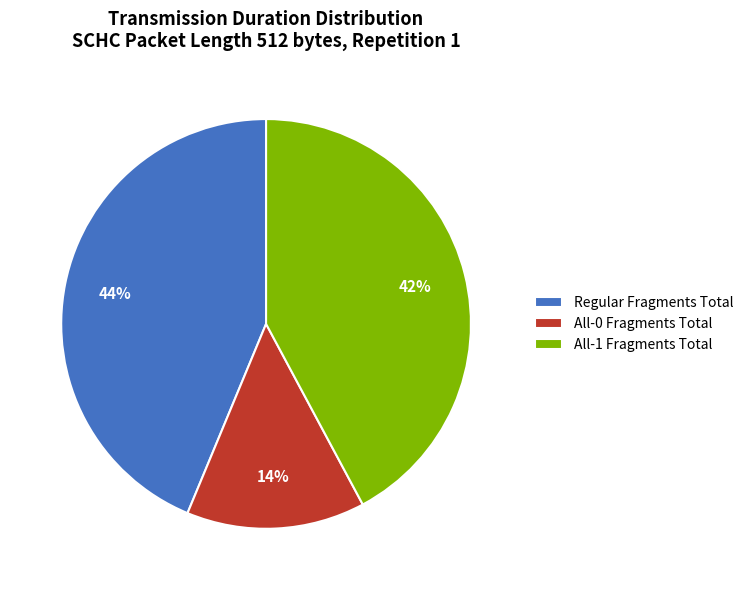

To the nearest percent, what percentage of the pie is All-1 Fragments Total?

42%